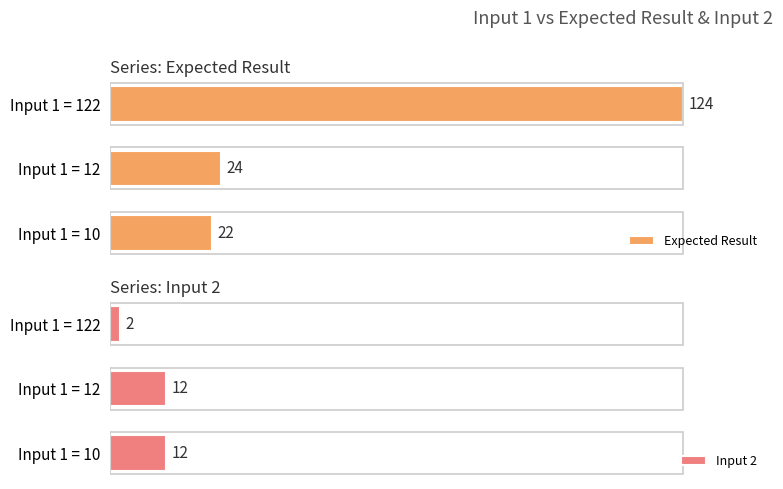

Reading right to left, transcribe all the data shown in this chart.

Expected Result: 22	24	124
Input 2: 12	12	2